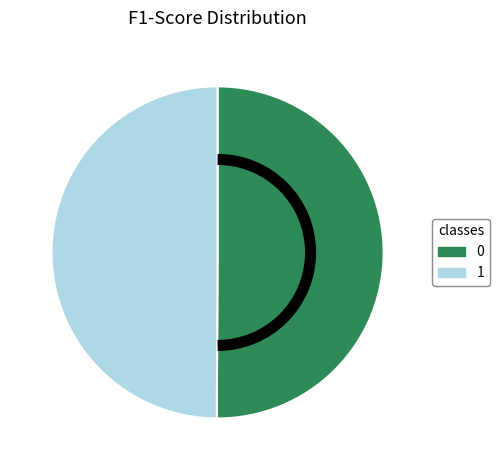

Is it true that 1 is 50% of the pie?

True